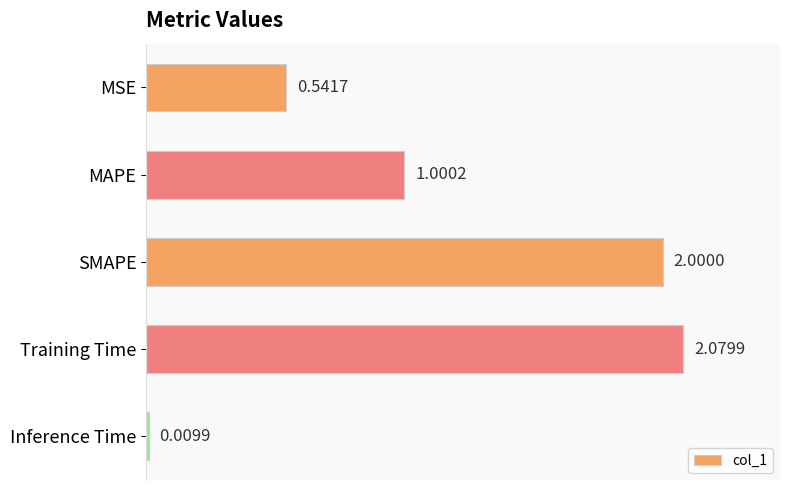

What is the change in value from MSE to SMAPE?

+1.5